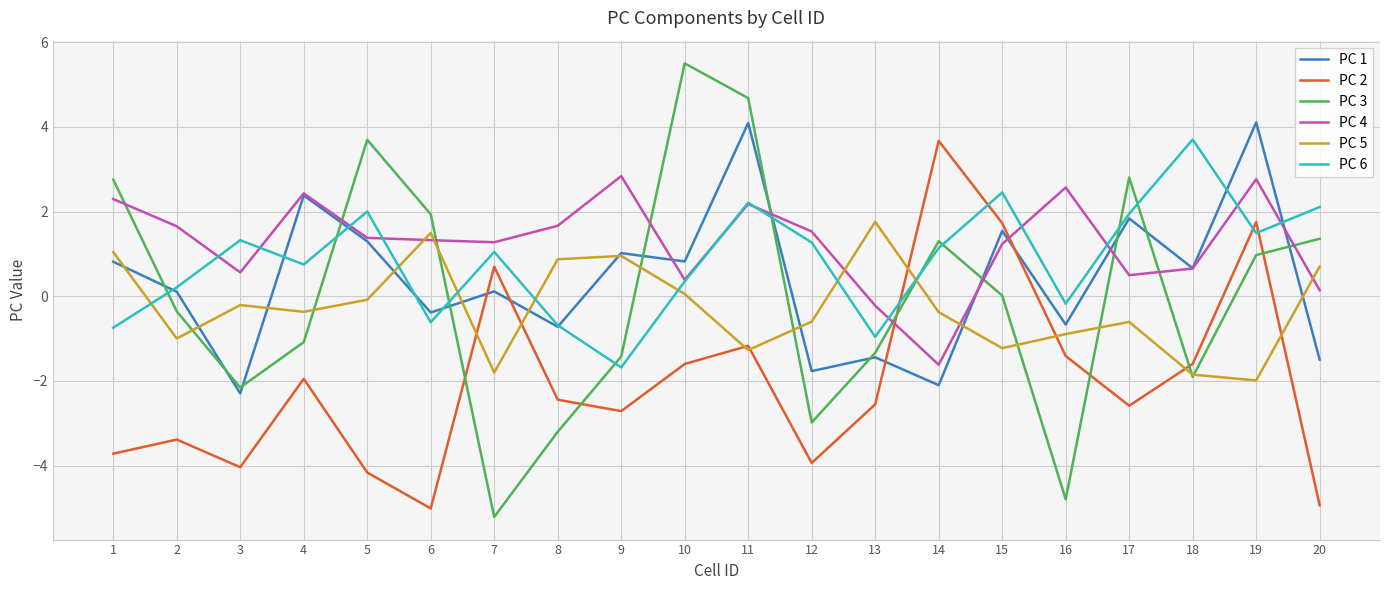

Where is the first local maximum for PC 6?

3